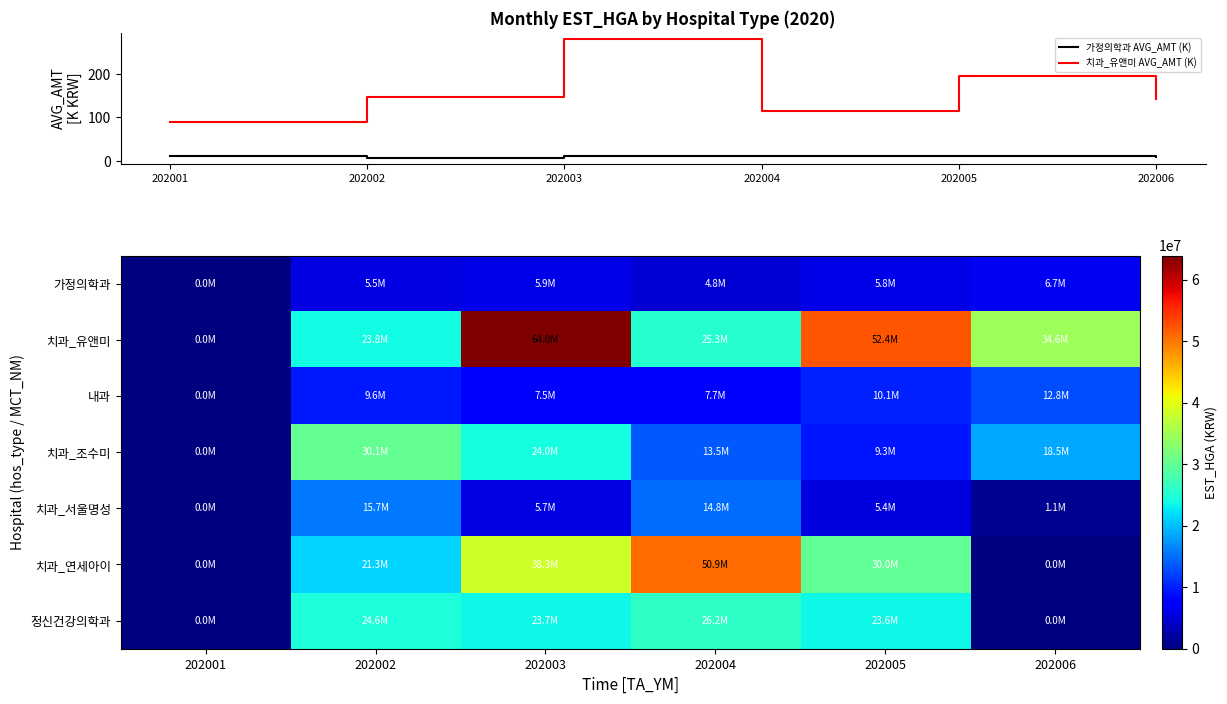

What is the maximum value shown in the chart?

63957409.0